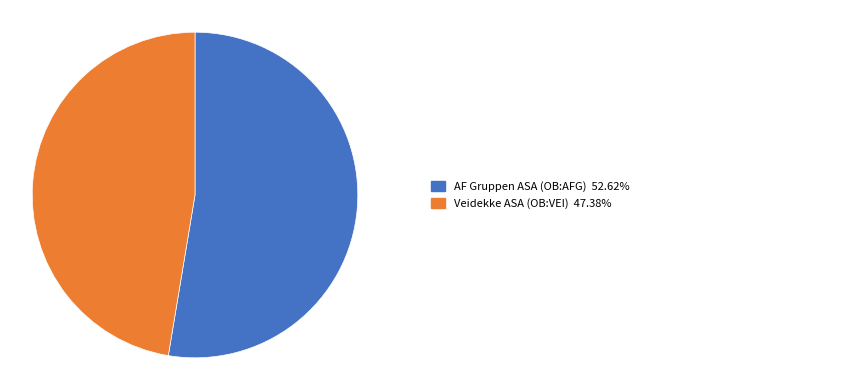

Does any single category account for the majority?

Yes